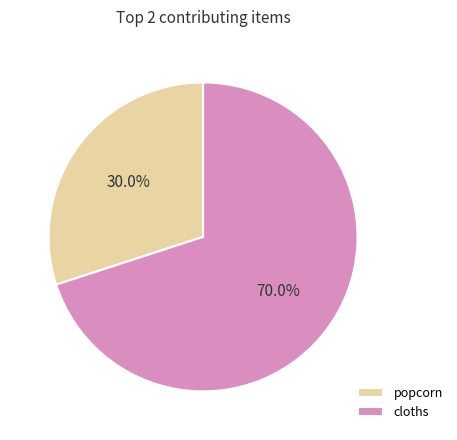

What is the largest slice in the pie chart?

cloths